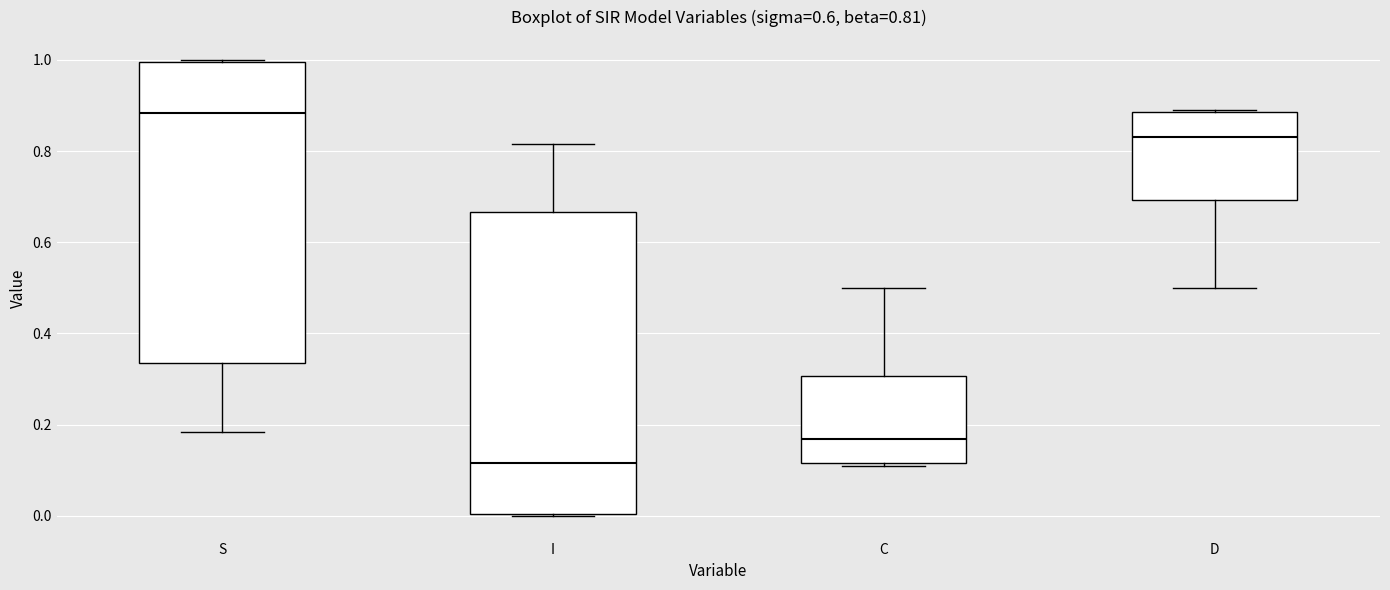

Which box has the lowest median line?

I